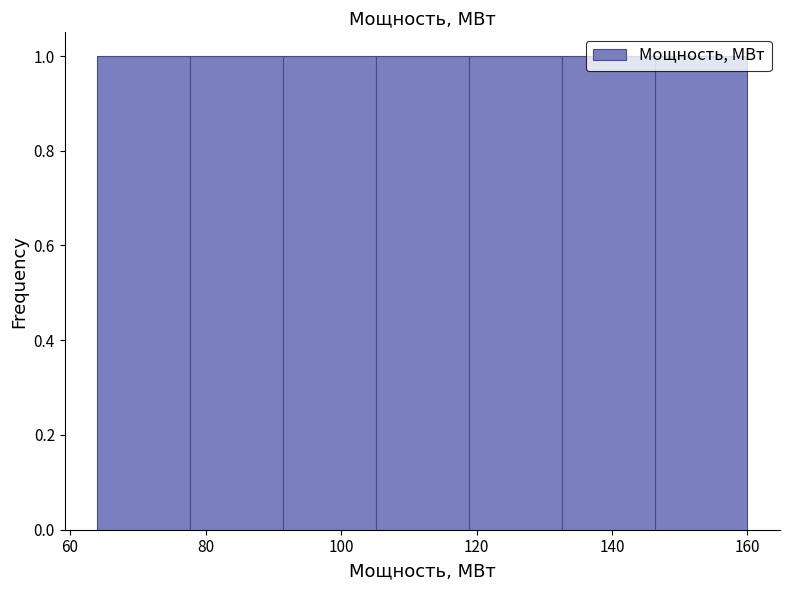

Reading left to right, transcribe this chart: for each bar, give the range it covers on the x-axis and its height. Neither the bar edges nor the heights are printed on the chart, so give them approximately, as read against the axes.

64 to 78: 1
78 to 92: 1
92 to 106: 1
106 to 118: 1
118 to 132: 1
132 to 146: 1
146 to 160: 1